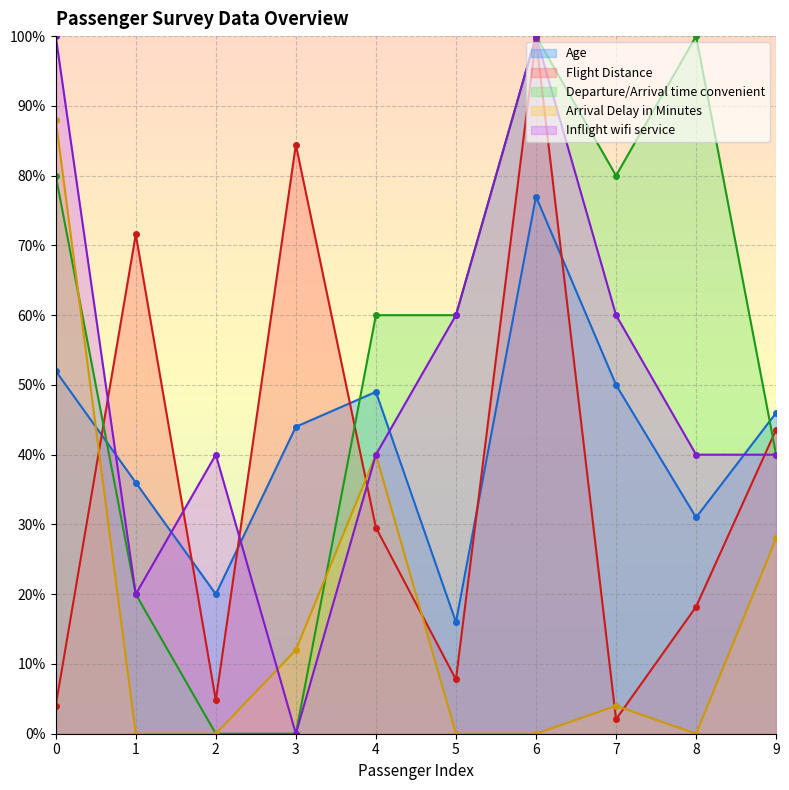

How many interior local peaks does the Departure/Arrival time convenient series have?

2